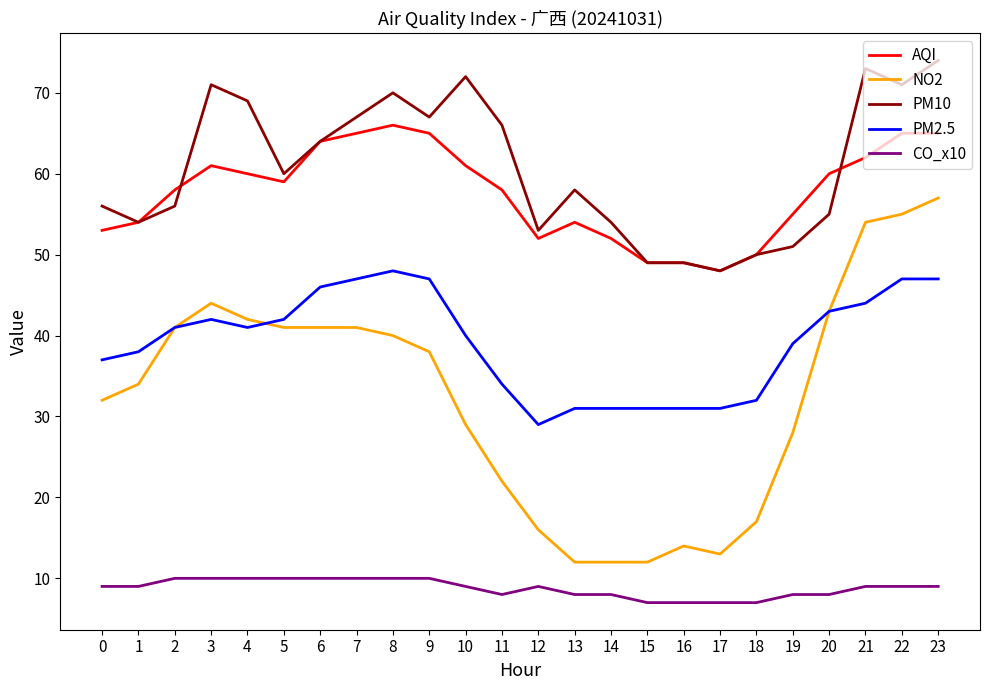

Rank the series at 8 from highest to lowest value.

PM10, AQI, PM2.5, NO2, CO_x10